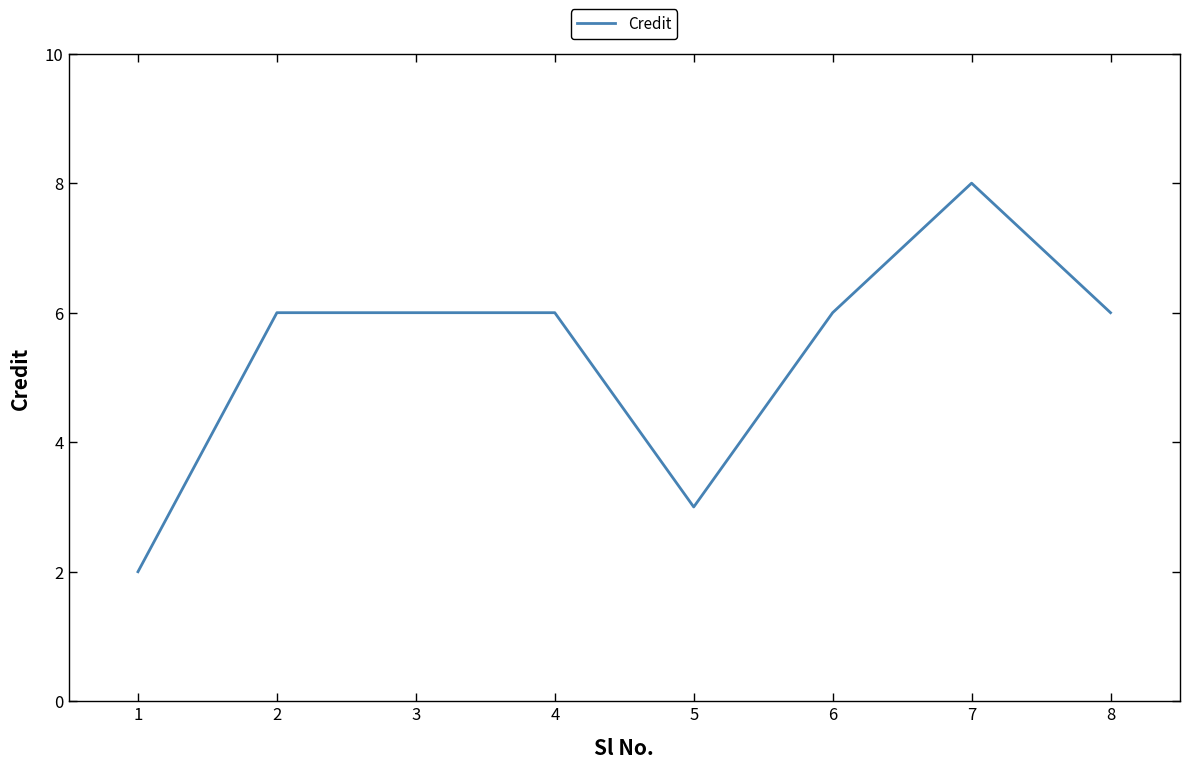

What is the sum of all values?

43